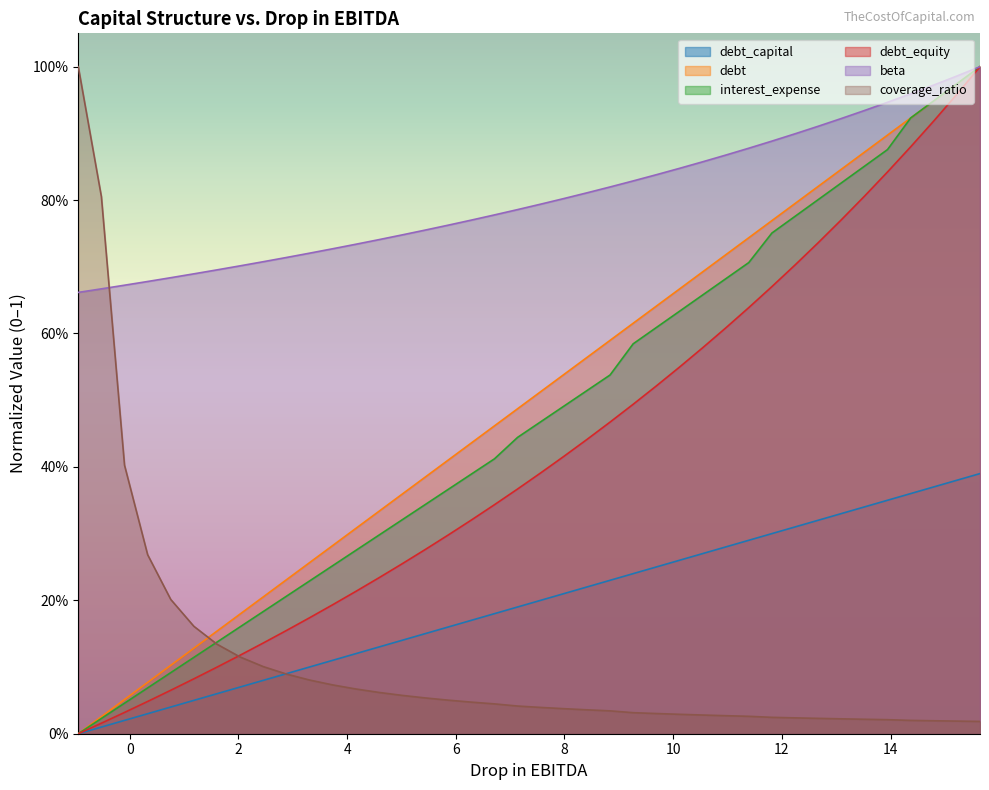

True or false: debt and beta cross at least once.

False